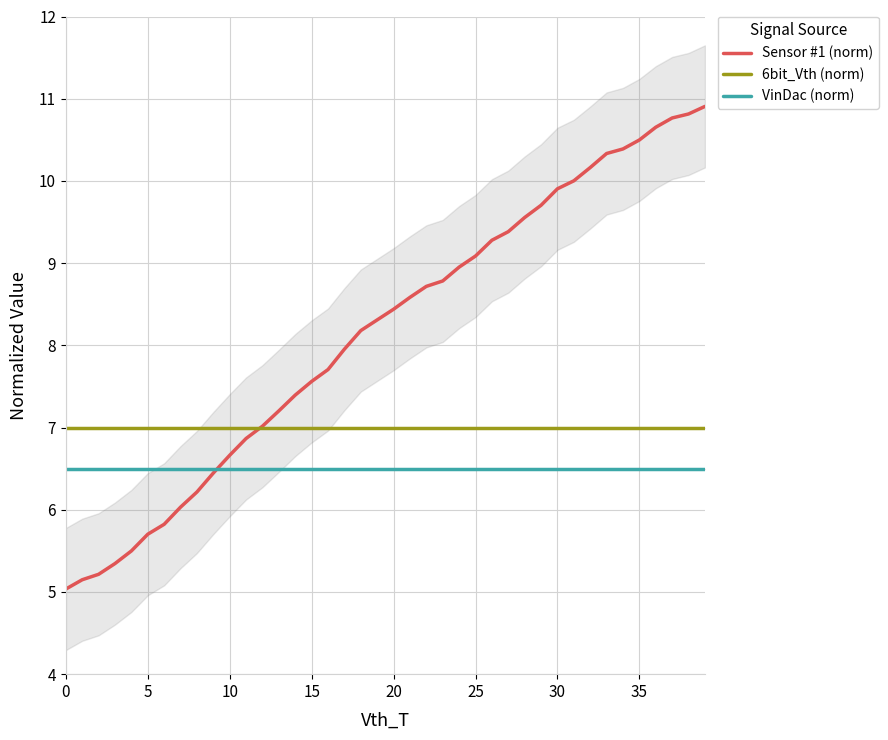

True or false: 6bit_Vth (norm) has a value of 10.4 at 35.

False